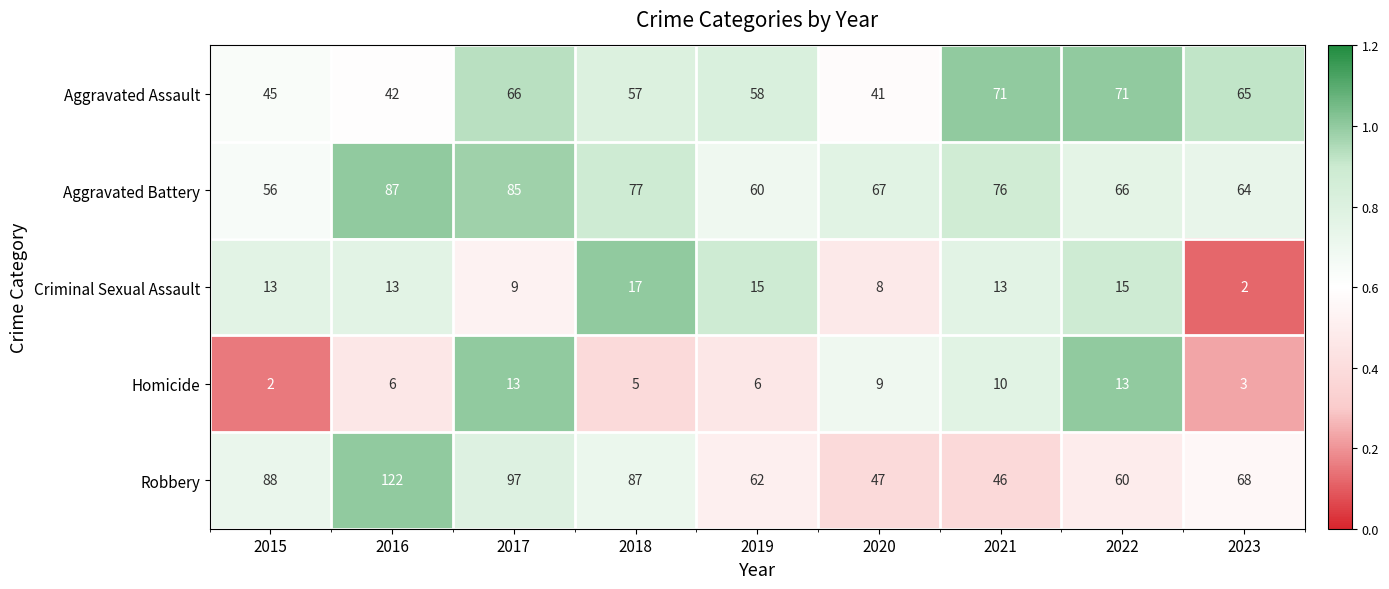

What is the difference between the highest and lowest values at 2015?

86